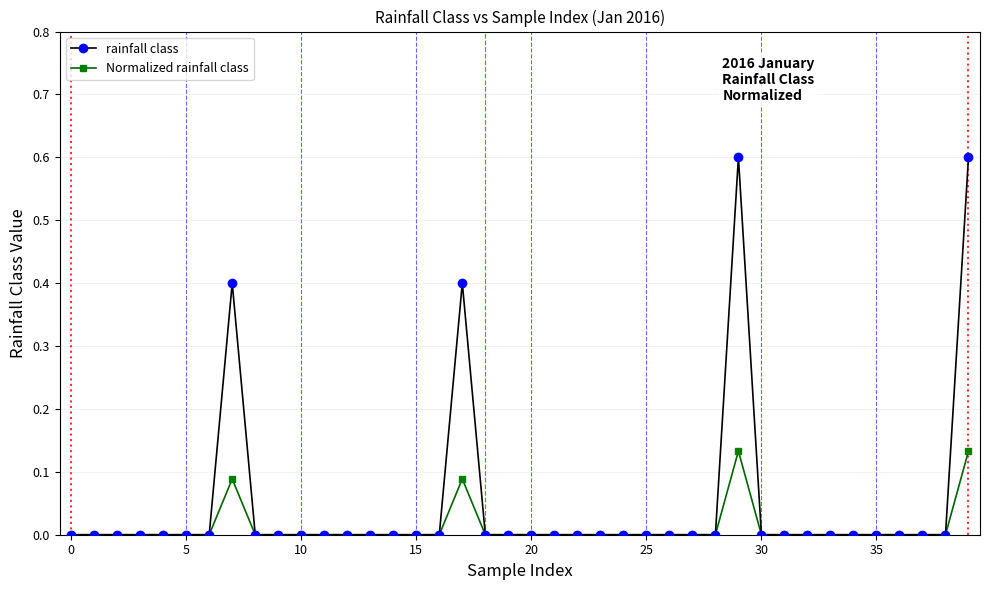

Rank the series by their average value, from highest to lowest.

rainfall class, Normalized rainfall class